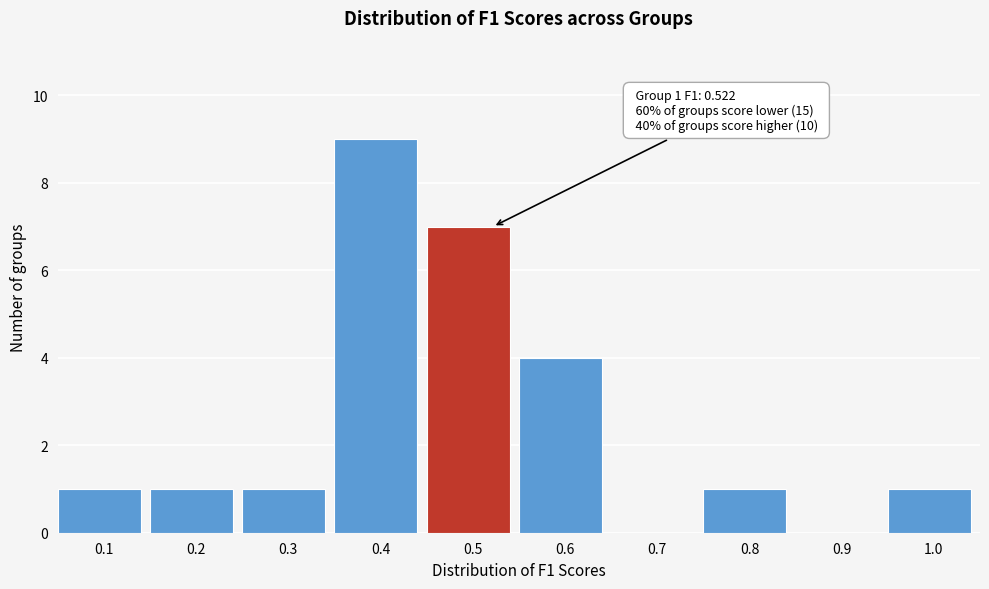

Reading left to right, what are all the values shown in this chart?

0.1=1	0.2=1	0.3=1	0.4=9	0.5=7	0.6=4	0.7=0	0.8=1	0.9=0	1.0=1